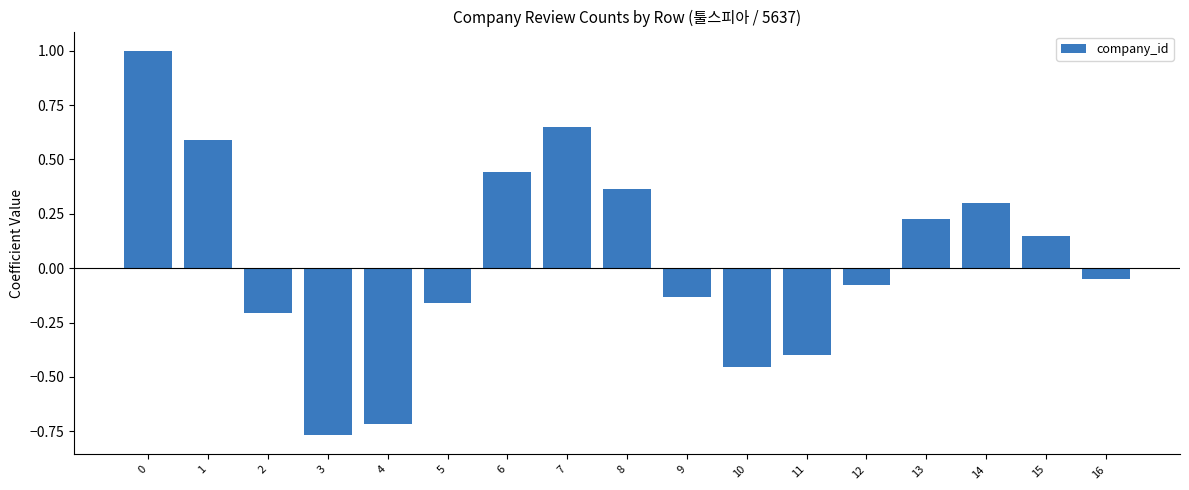

True or false: the data shows -0.7 at 4.

True